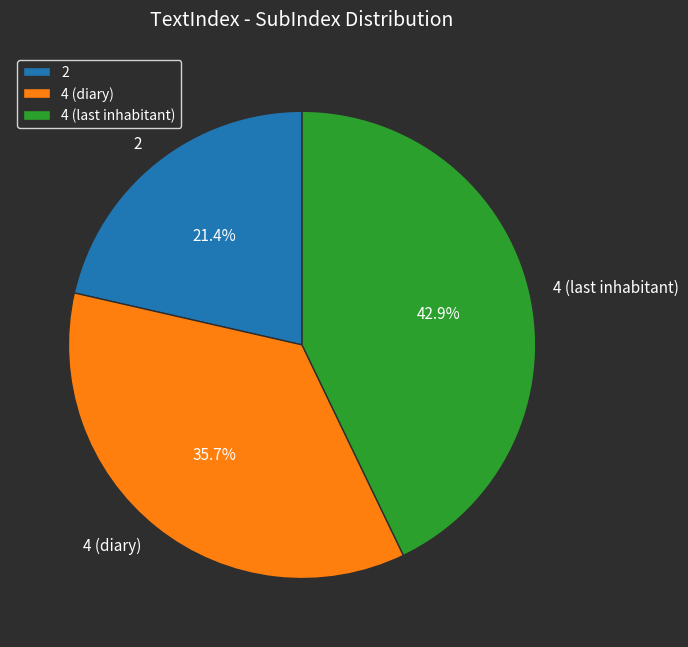

Rank the categories by value from lowest to highest.

2, 4 (diary), 4 (last inhabitant)